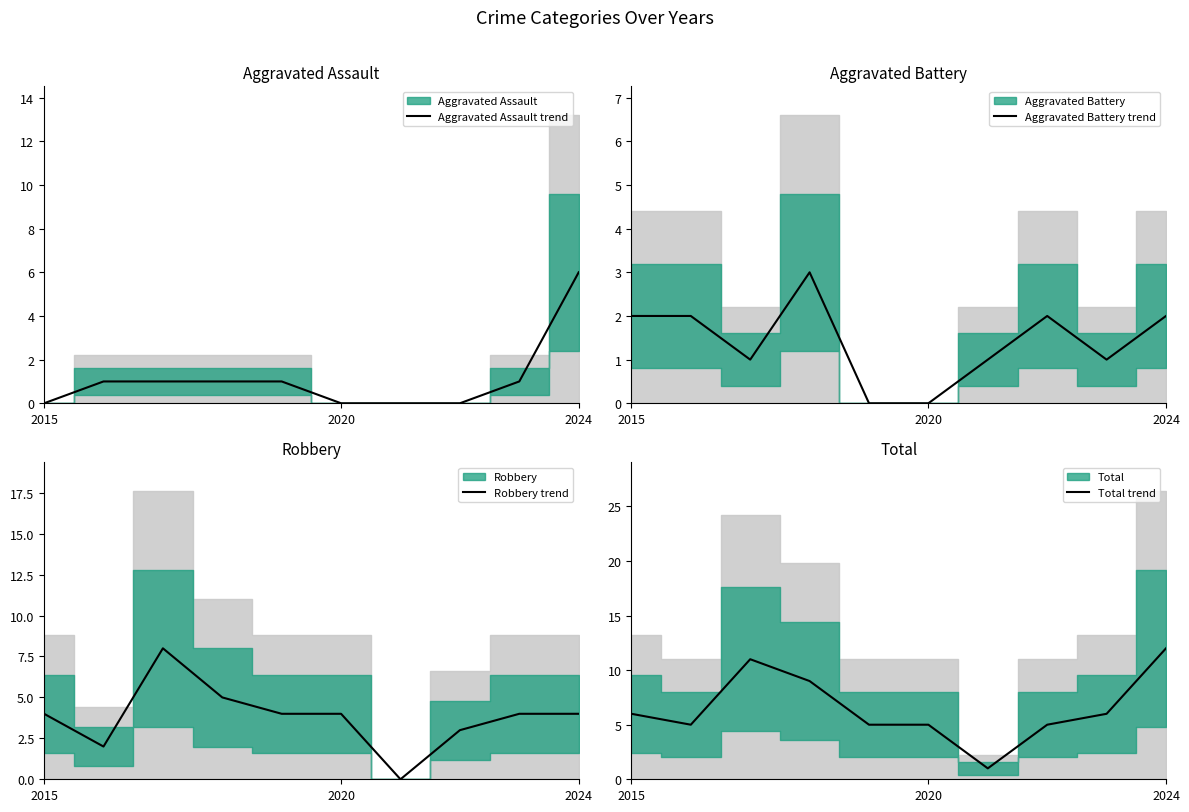

Is it true that Robbery trend equals 4 at 2015?

True